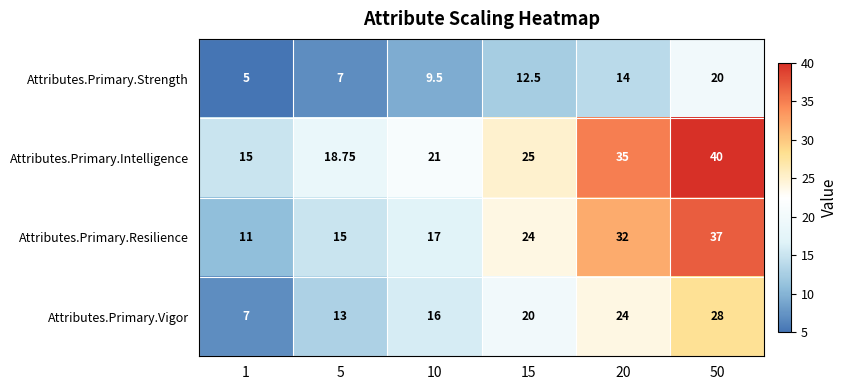

Between 10 and 20, which series saw the biggest shift?

Attributes.Primary.Resilience